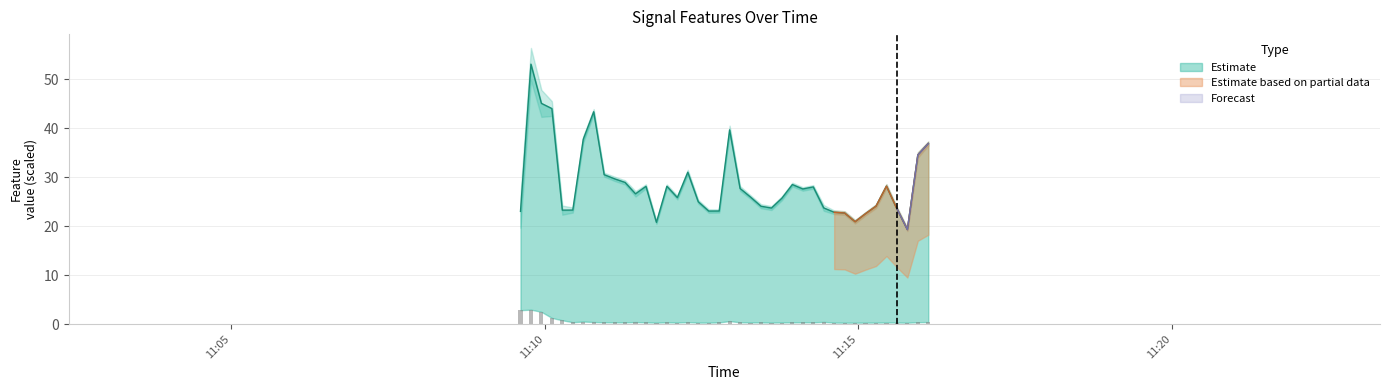

At how many categories does at least one series exceed 42?

4